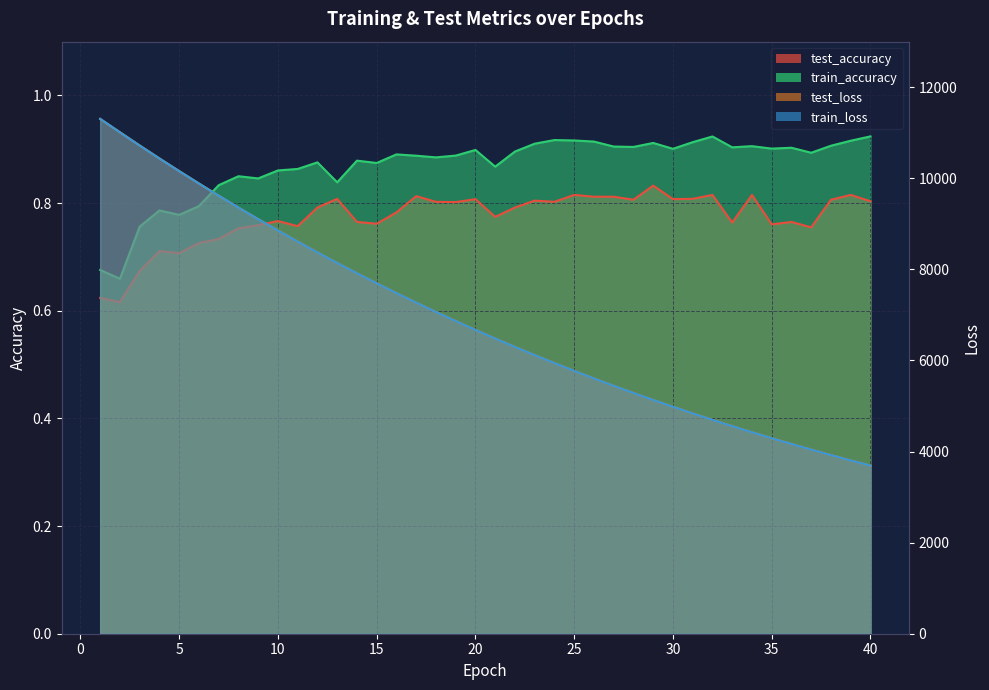

Where is train_accuracy nearest to the value 0?

2